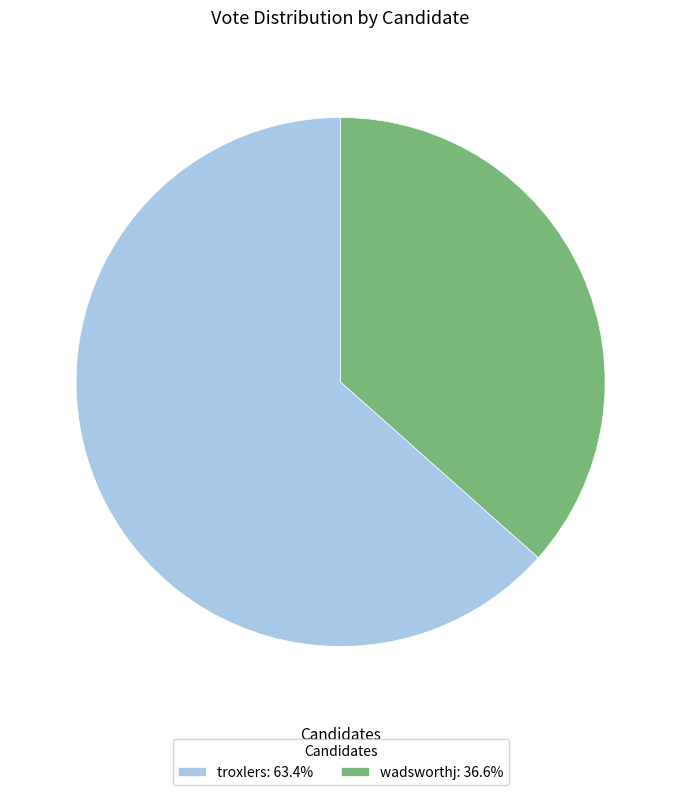

Which slice represents more than half of the pie?

troxlers